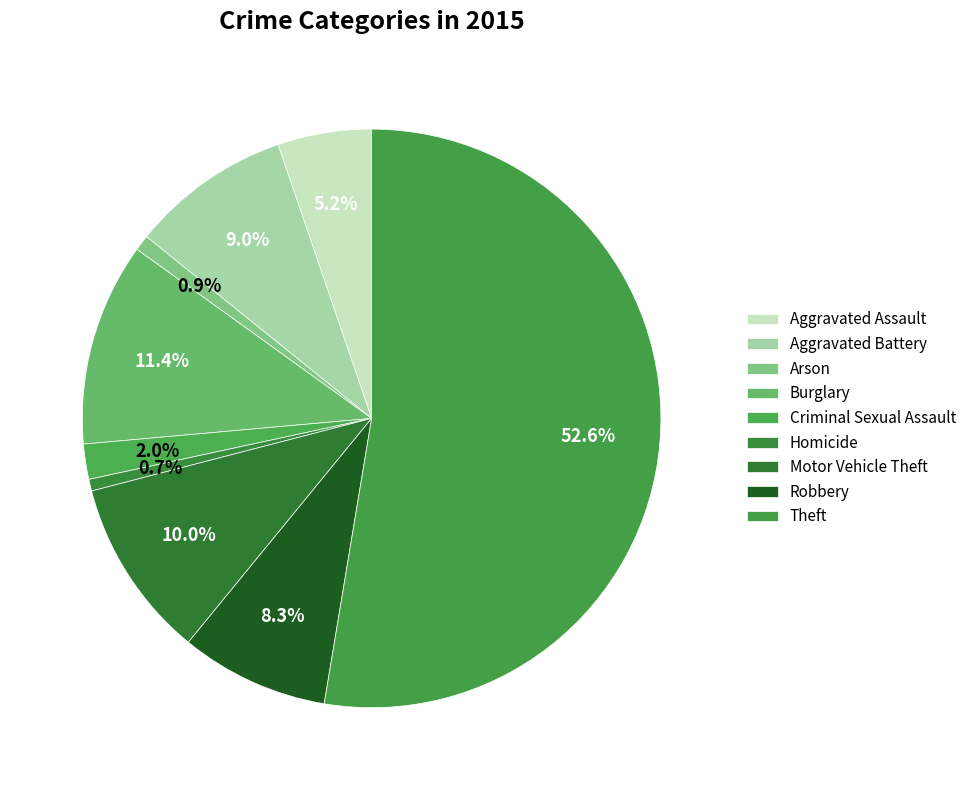

True or false: Aggravated Assault accounts for 12% of the total.

False